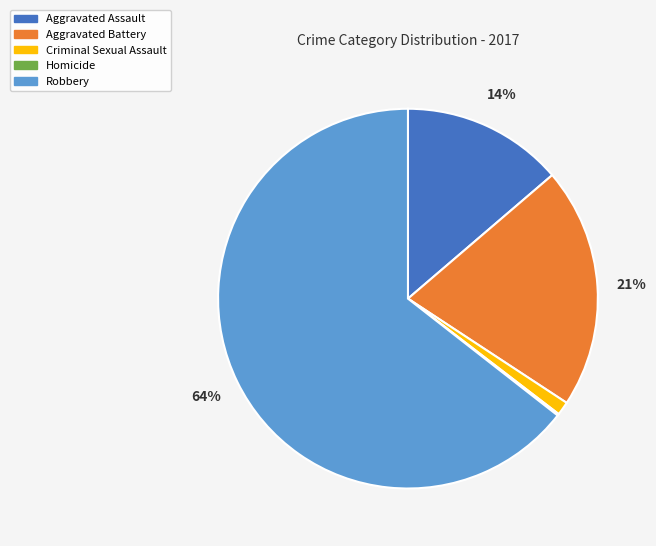

Combined, do Robbery and Aggravated Battery account for over 50%?

Yes